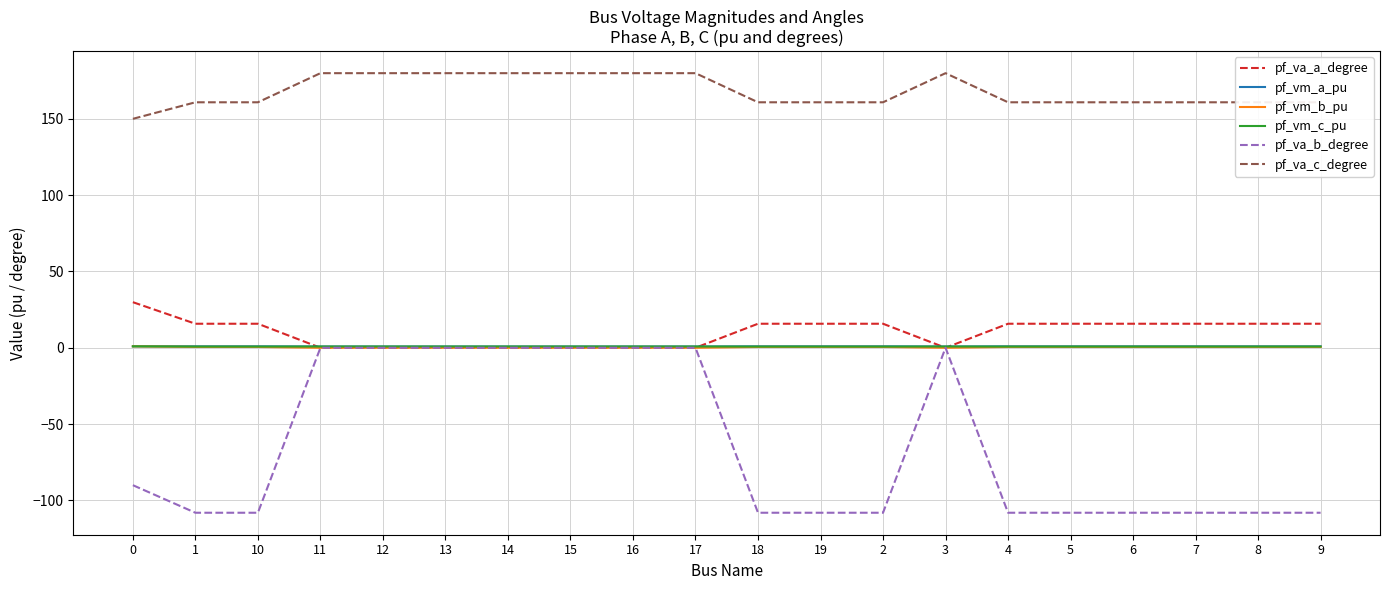

Is the value of pf_va_c_degree at 15 greater than the value of pf_vm_c_pu at 13?

Yes